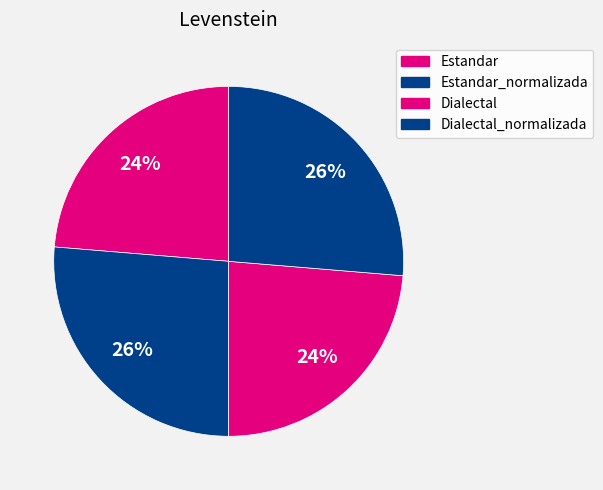

Is the sum of Estandar and Estandar_normalizada greater than half?

No